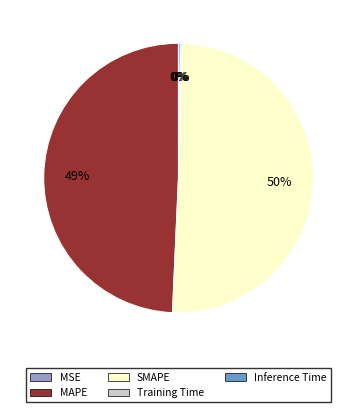

What is the largest slice in the pie chart?

SMAPE